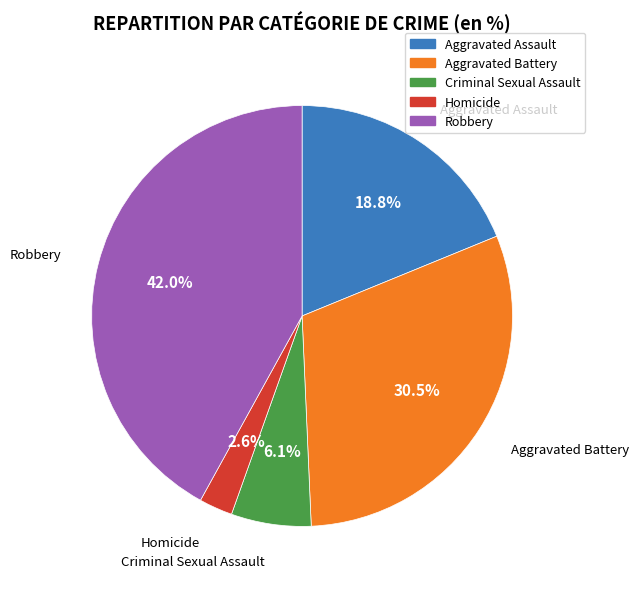

How many segments does this pie chart have?

5